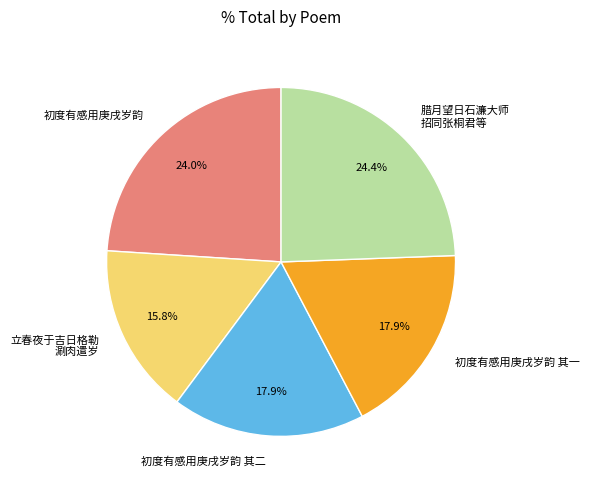

What percentage do 立春夜于吉日格勒 涮肉遣岁 and 初度有感用庚戌岁韵 together represent?

39.8%